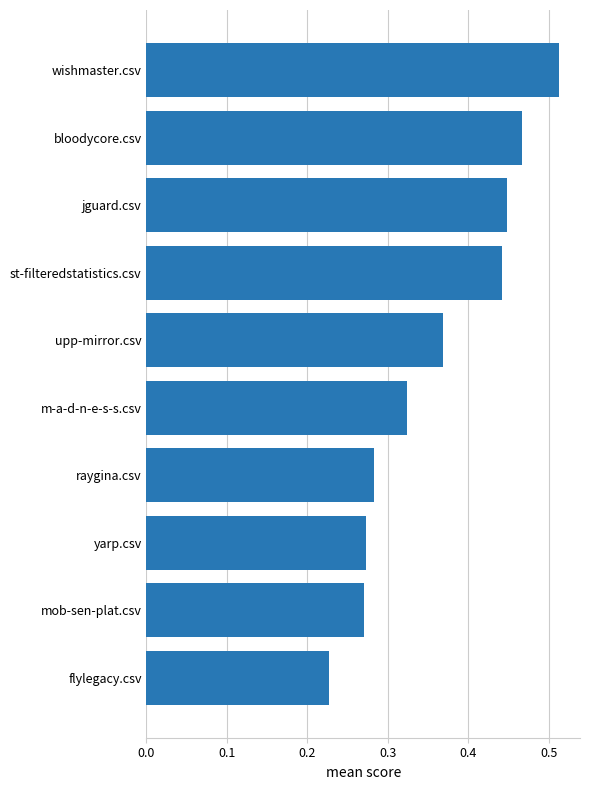

How many bars are there in total?

10